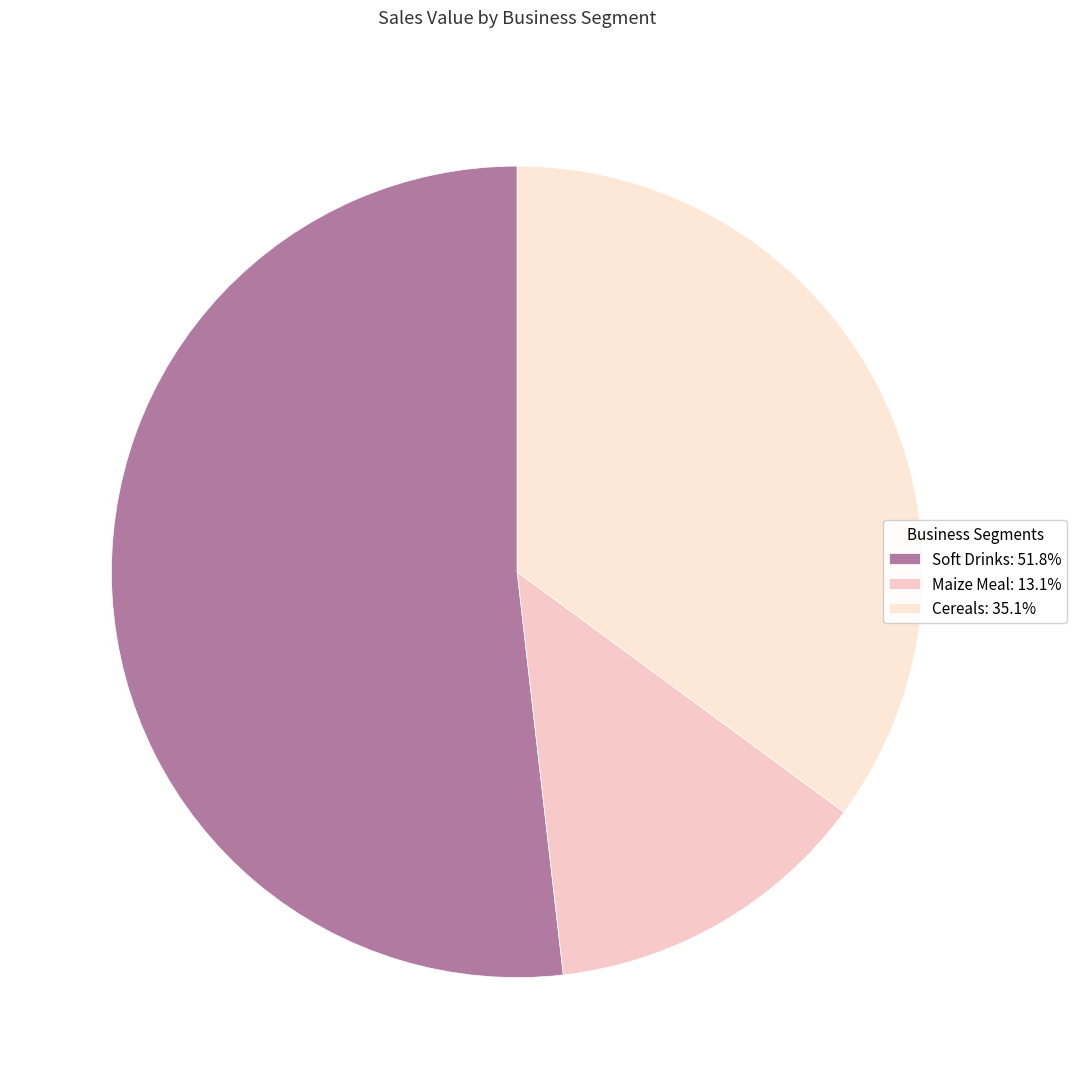

Which category has the biggest portion of the pie?

Soft Drinks